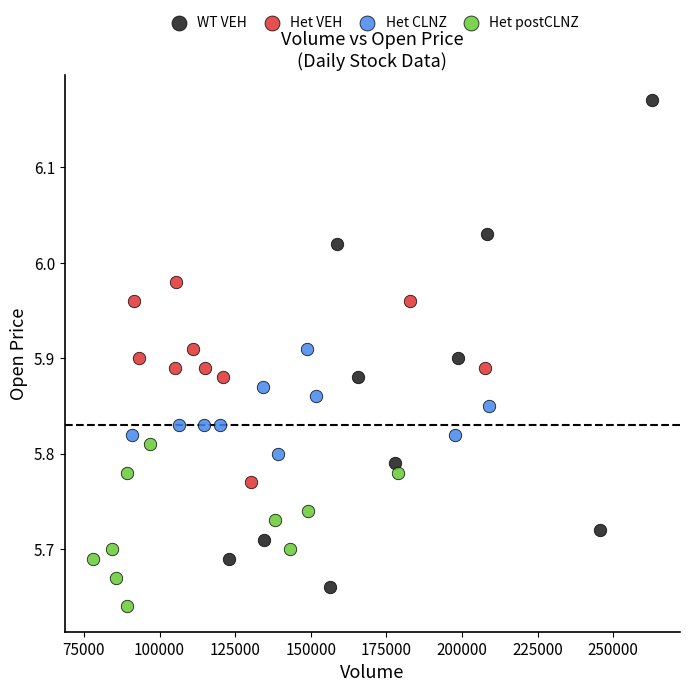

Which series has the largest Y range (max minus min)?

WT VEH